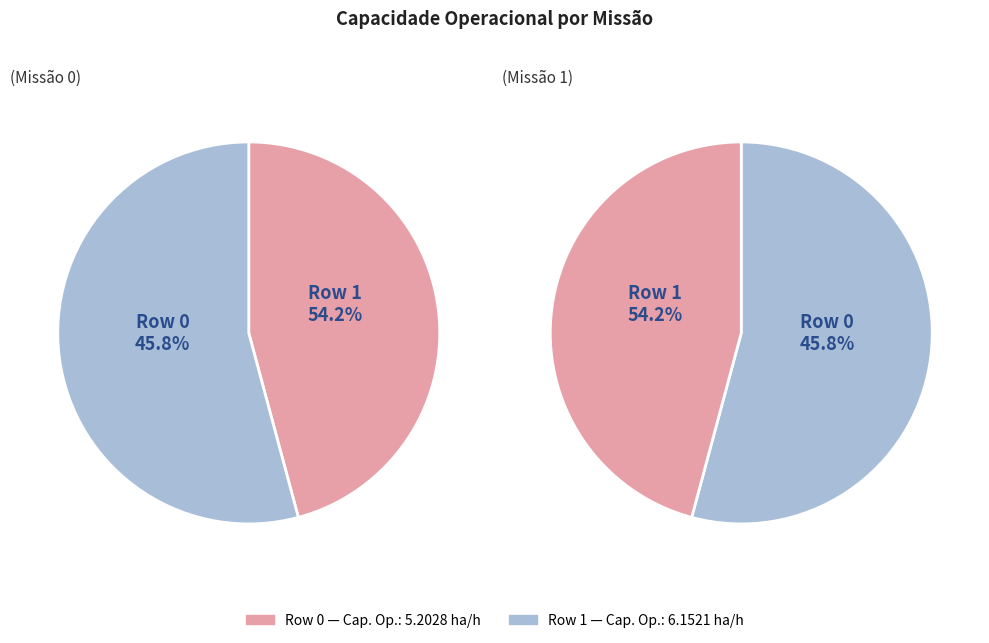

The Row 0 slice represents 46% of the pie. True or false?

True